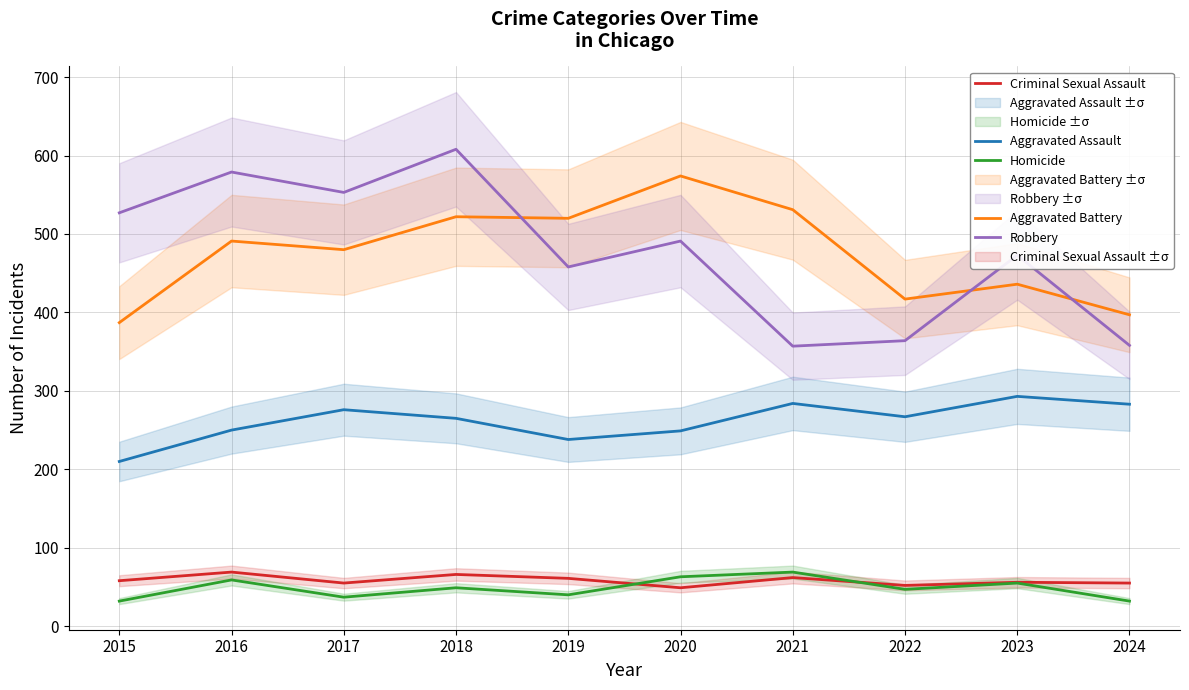

The Aggravated Battery series shows 531 at 2021. True or false?

True